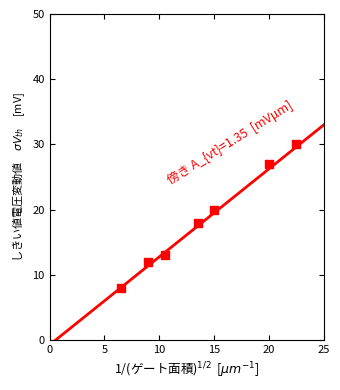

What is the average Y value?

18